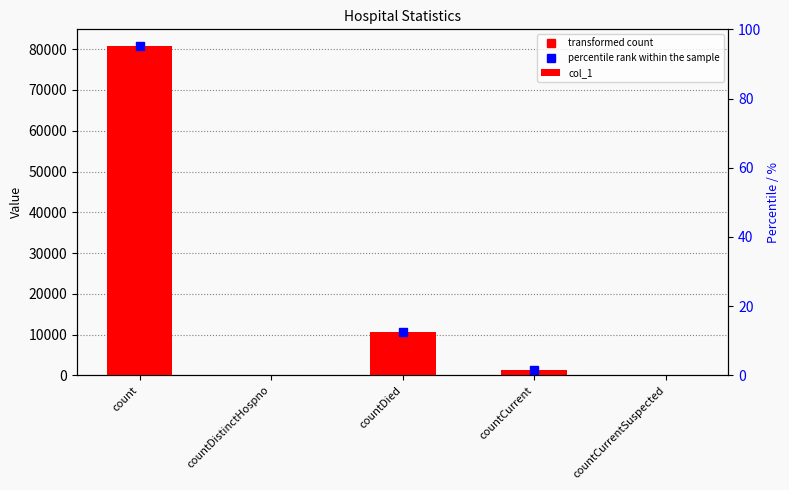

At which label does the data first exceed 1289?

count